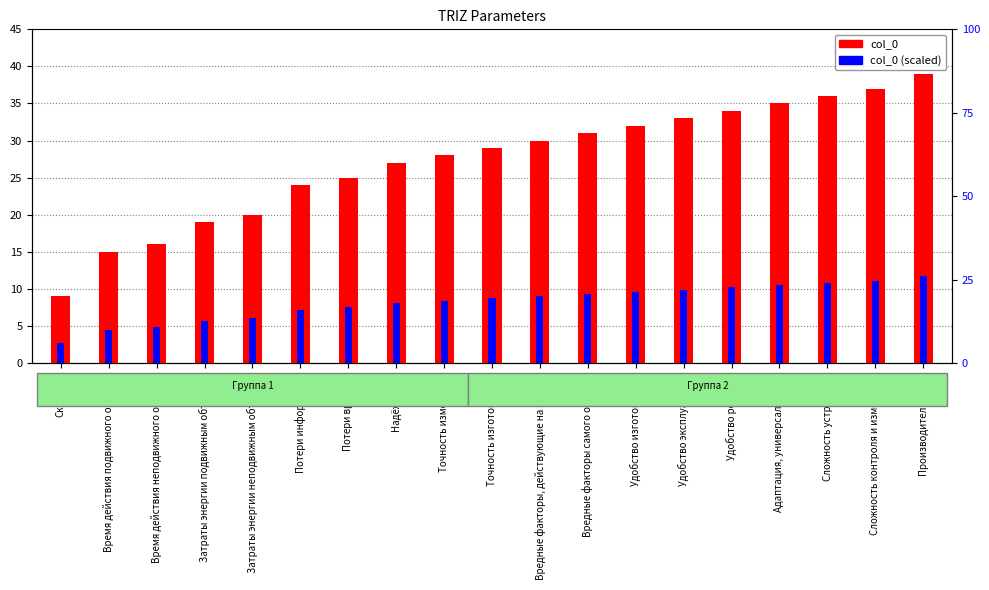

What is the lowest value of the col_0 series?

9.0